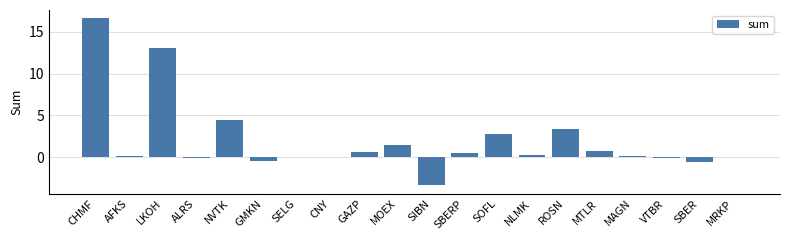

The value at CHMF is 21.8. True or false?

False